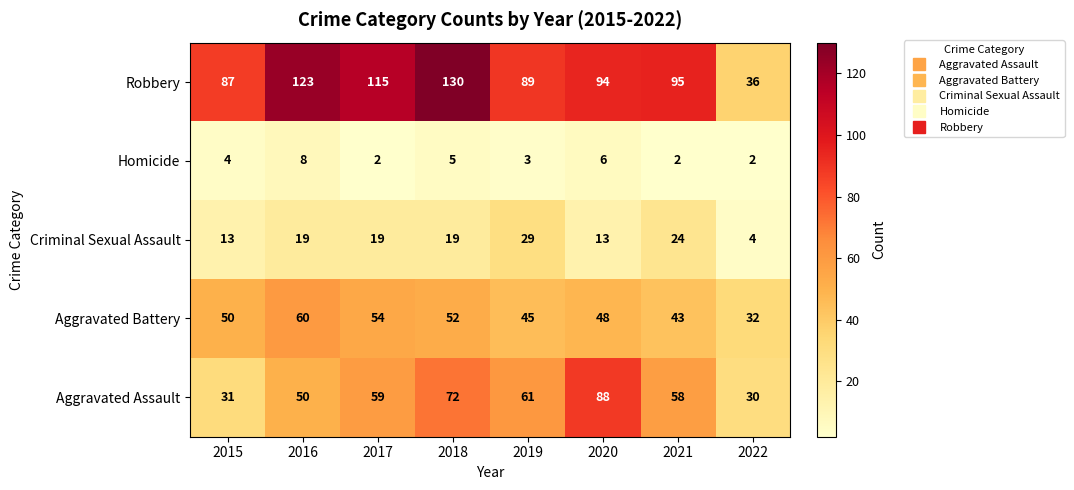

True or false: Criminal Sexual Assault has a value of 22 at 2015.

False